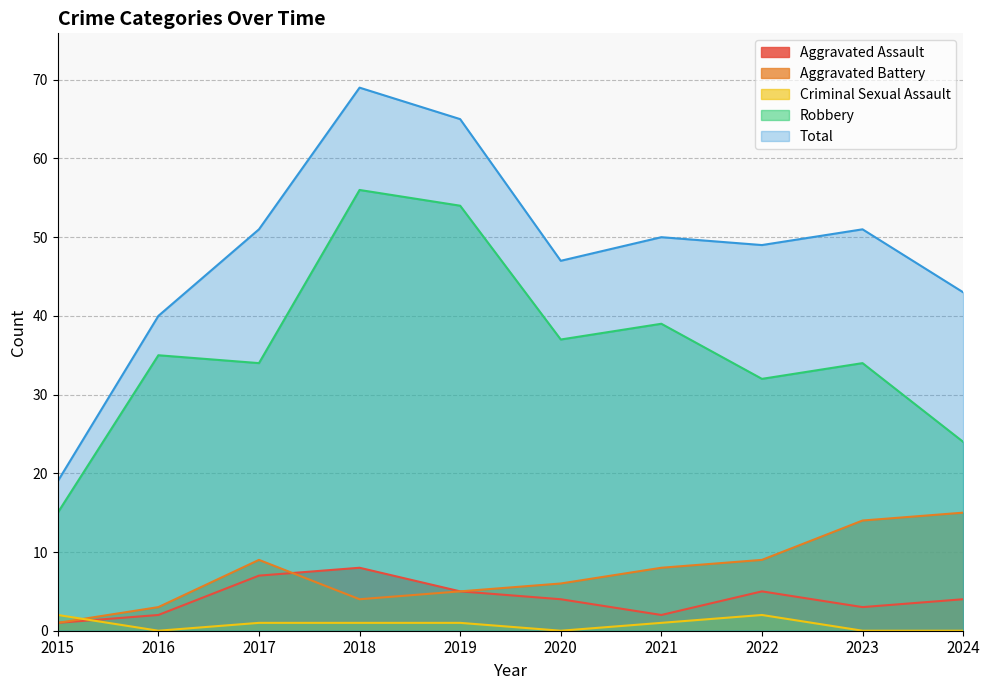

What value does the Total series have at 2019, to the nearest 5?

65